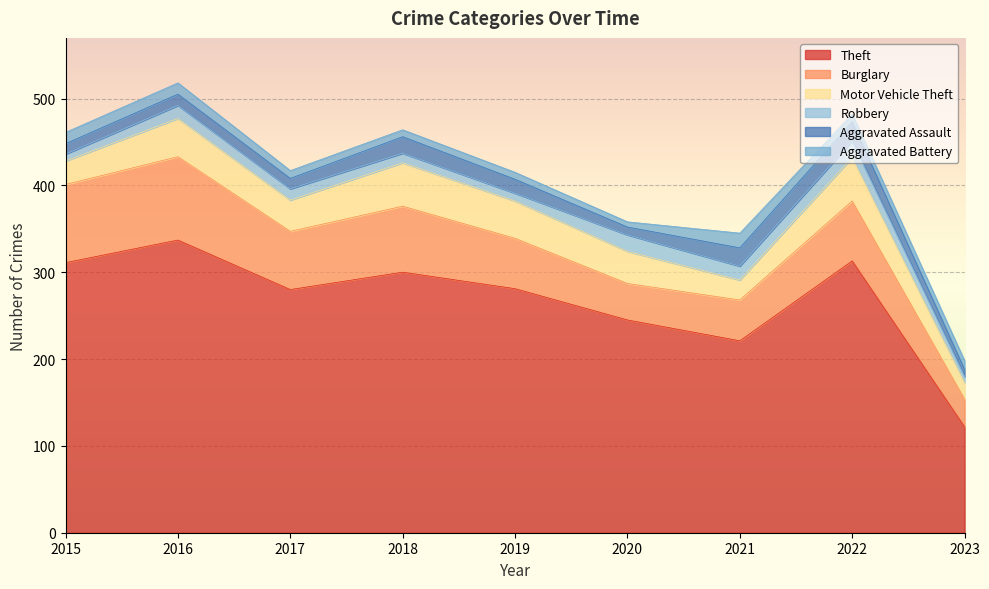

Where is Robbery nearest to the value 13?

2017